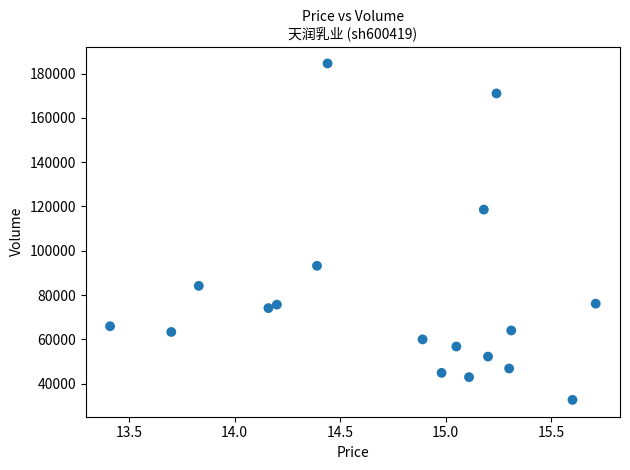

What Y value in the scatter plot is closest to 108617?

118586